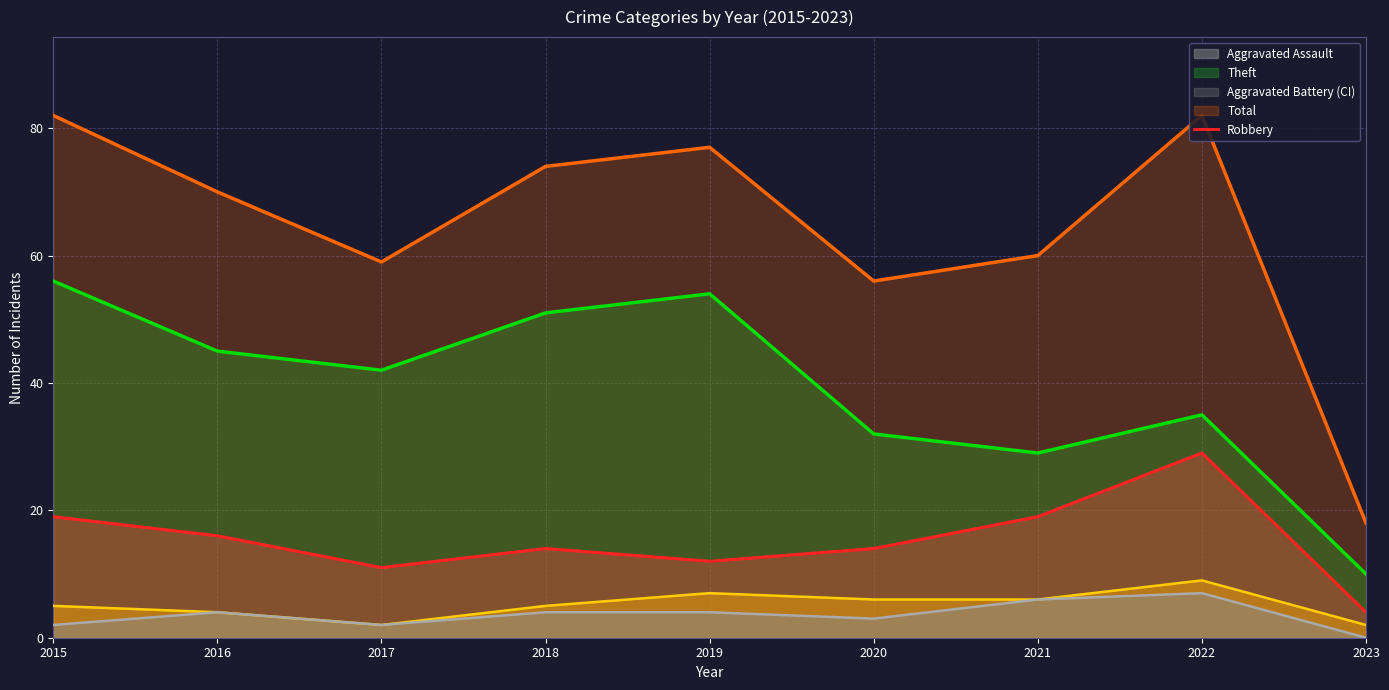

What is the difference between the second highest and second lowest values in the Theft series?

25